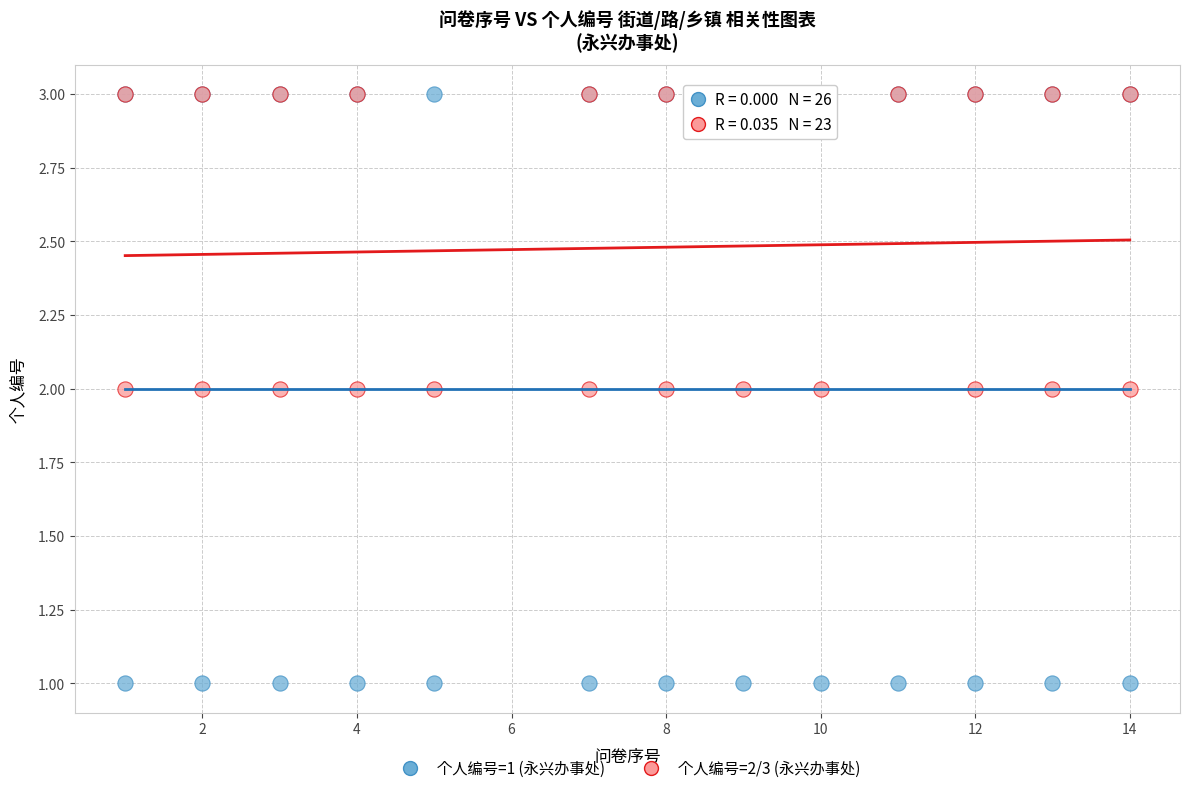

Which series reaches the minimum Y coordinate?

个人编号=1 (永兴办事处)